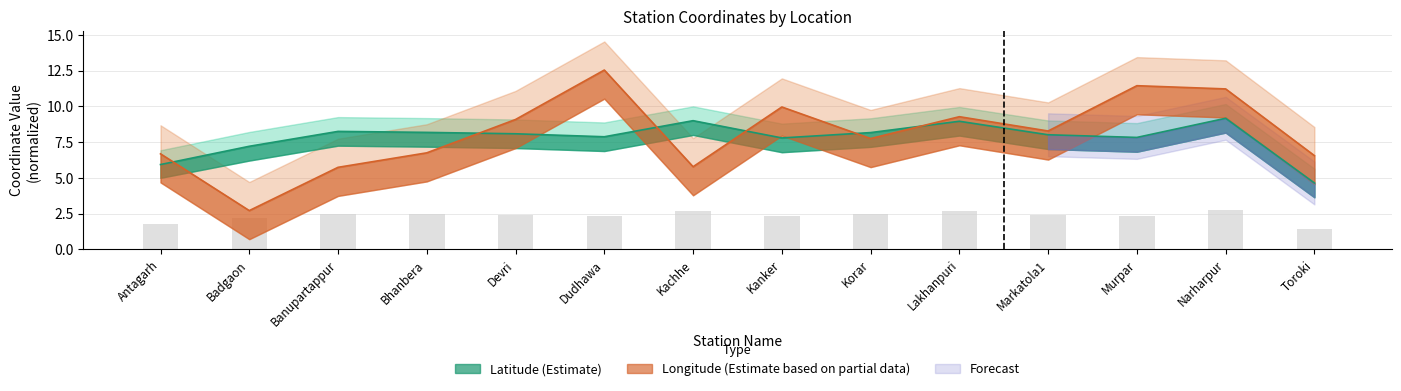

Is the value of latitude at Banupartappur greater than the value of longitude at Banupartappur?

Yes